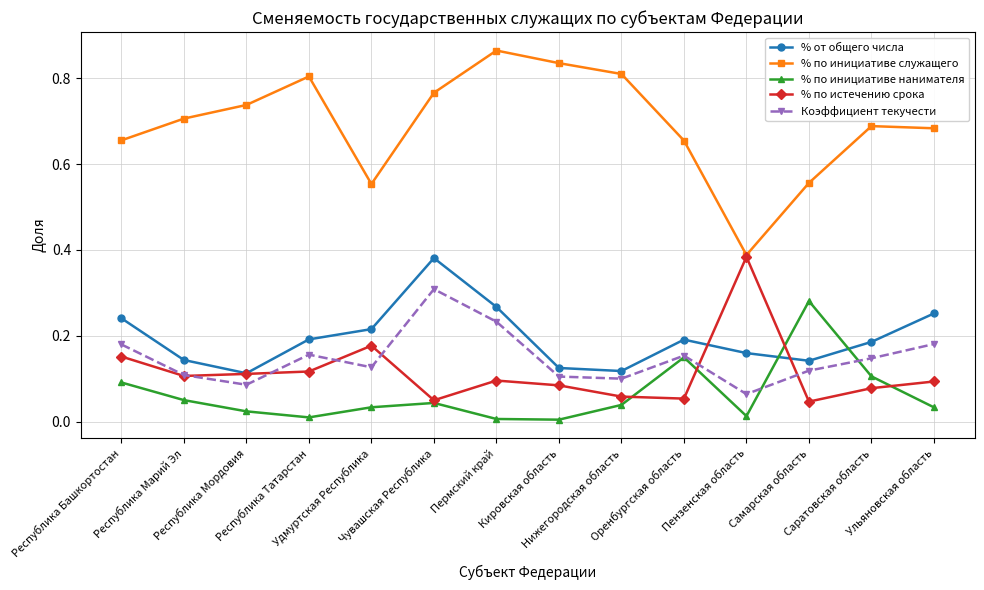

True or false: % от общего числа and % по инициативе служащего cross at least once.

False